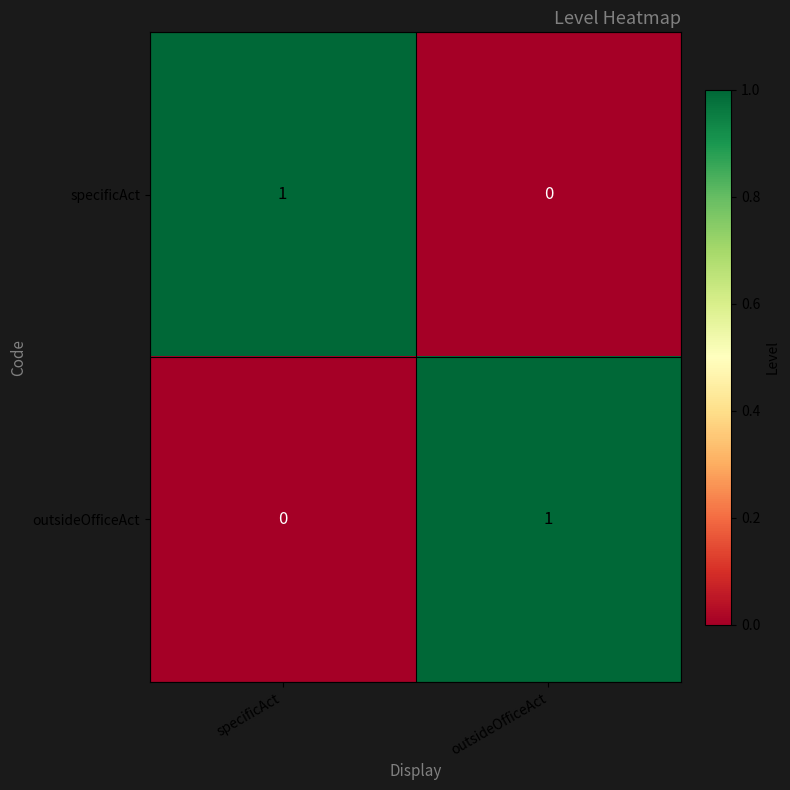

The outsideOfficeAct series shows 1 at specificAct. True or false?

False